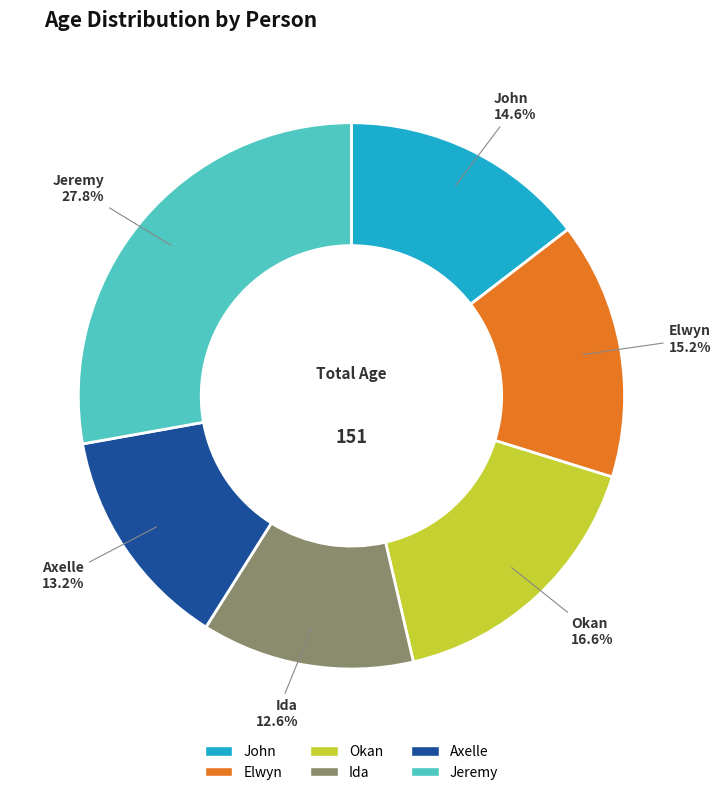

Which slice is the largest?

Jeremy